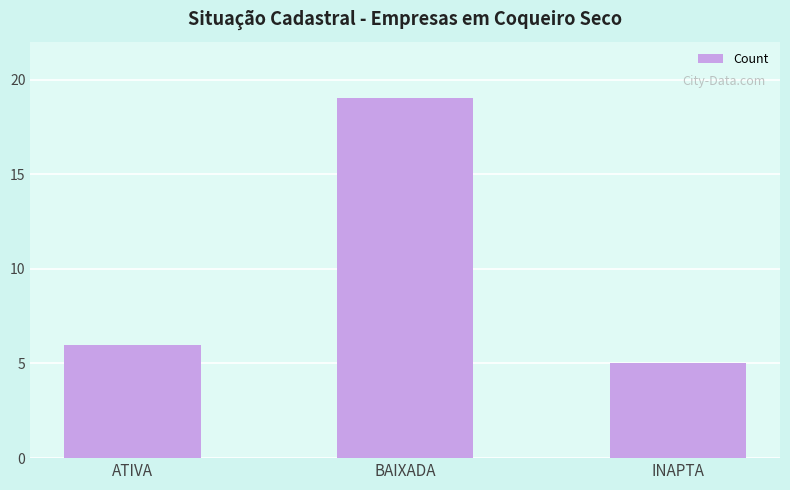

What is the change in value from BAIXADA to INAPTA?

-14